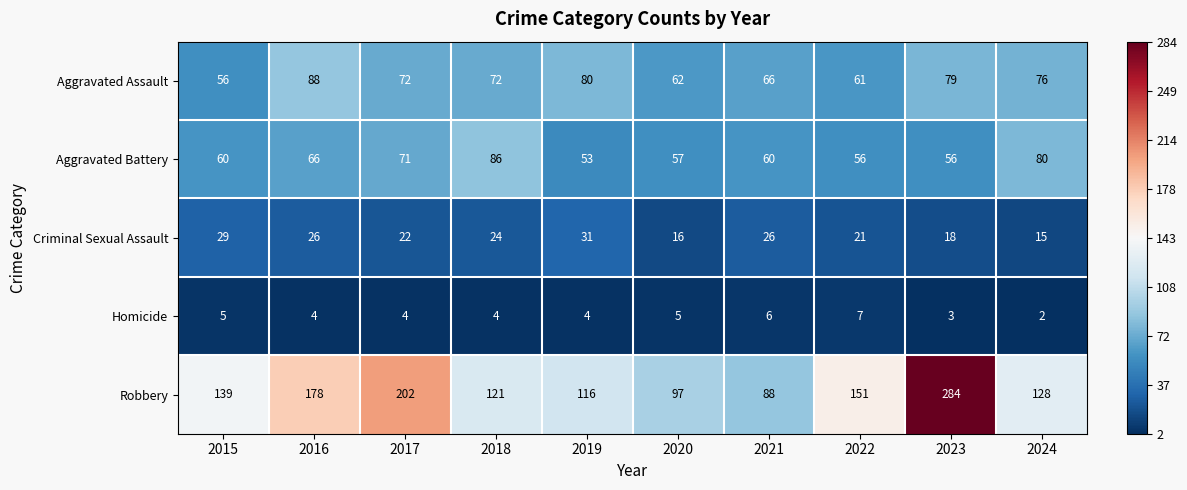

At which category is the sum across all series the highest?

2023